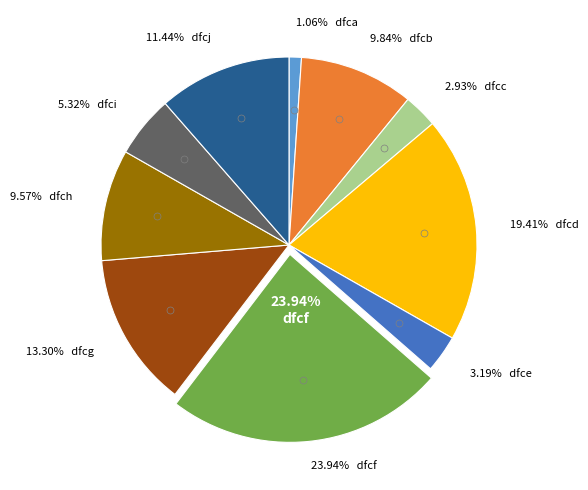

Which category has the biggest portion of the pie?

dfcf